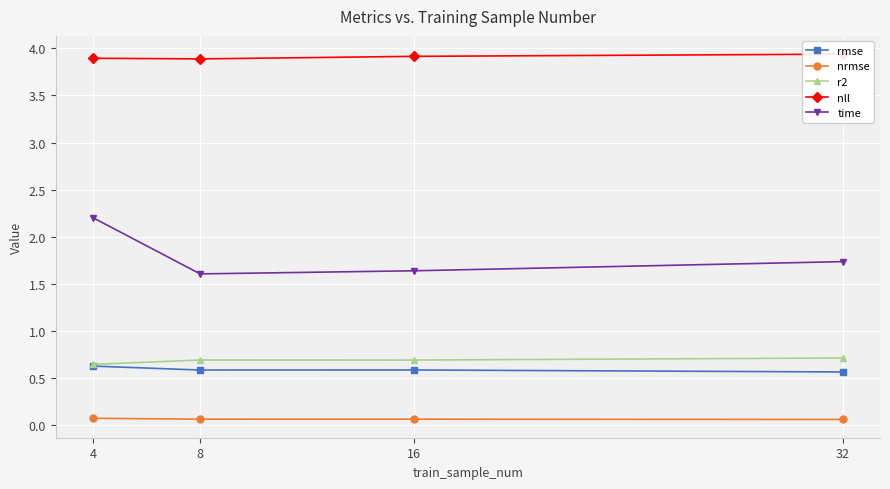

Rank the series at 8 from lowest to highest value.

nrmse, rmse, r2, time, nll